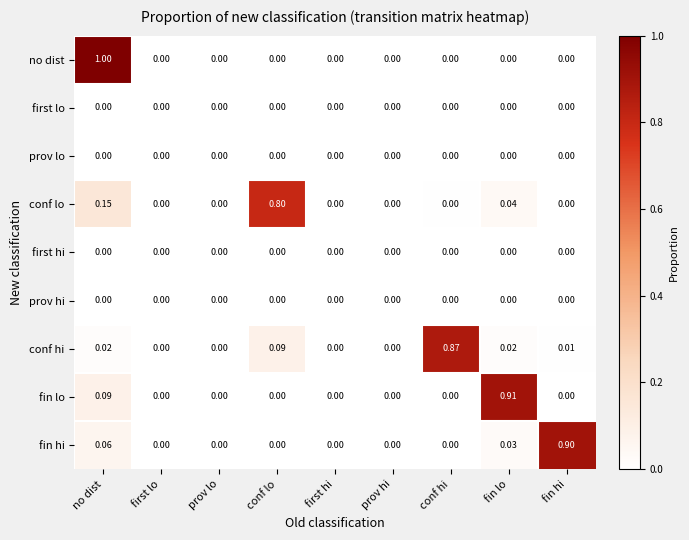

Which series has the largest range (max minus min)?

no dist